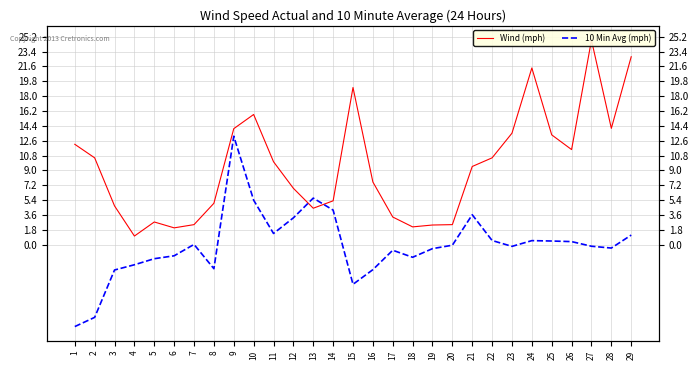

At which label is 10 Min Avg (mph) closest to 1?

29